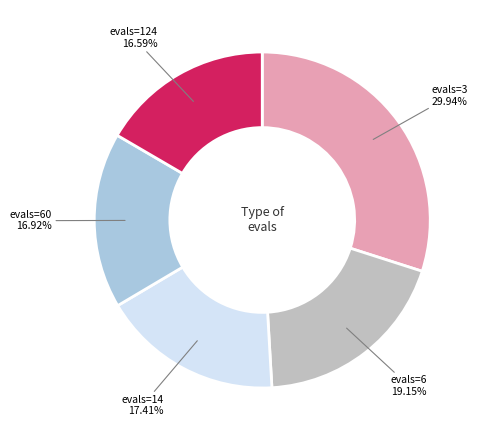

Combined, do evals=3 and evals=60 account for over 50%?

No